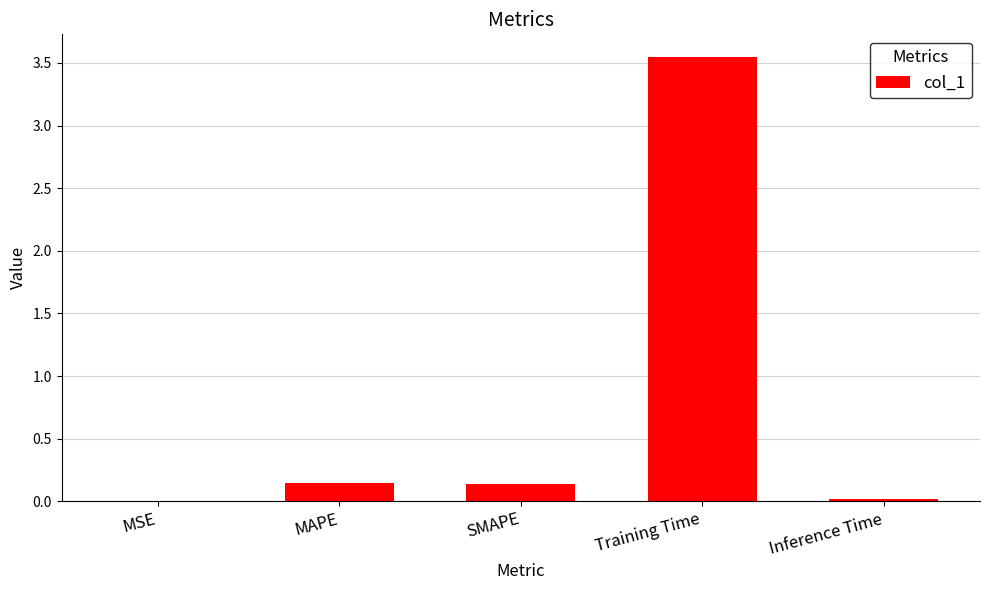

At which category does the chart reach its peak across all series?

Training Time